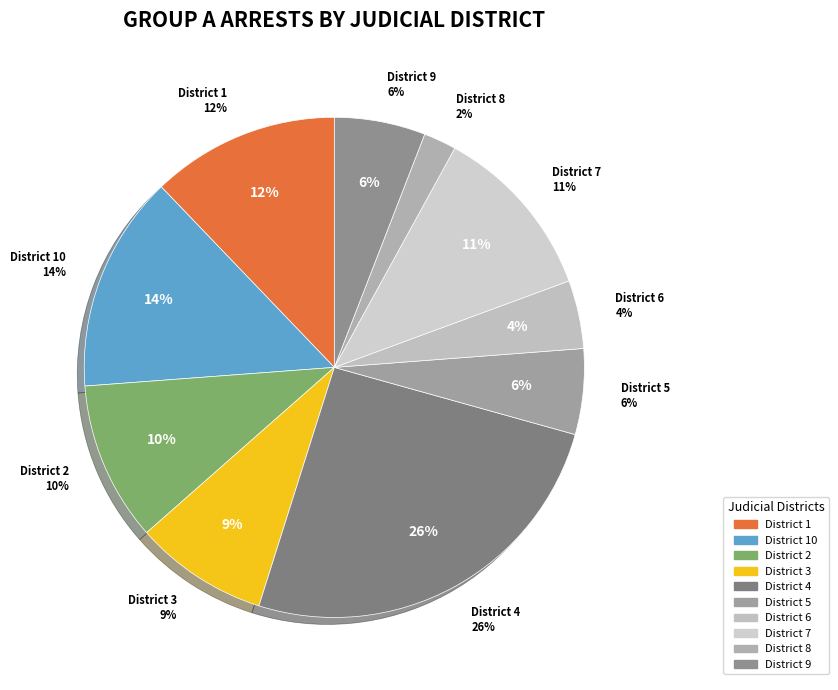

To the nearest percent, what percentage of the pie is 9?

6%